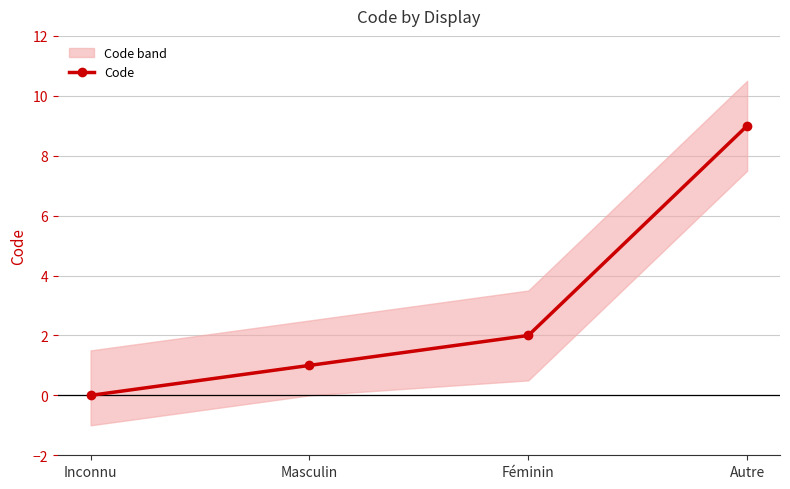

Does the chart display data point markers on the line(s)?

Yes